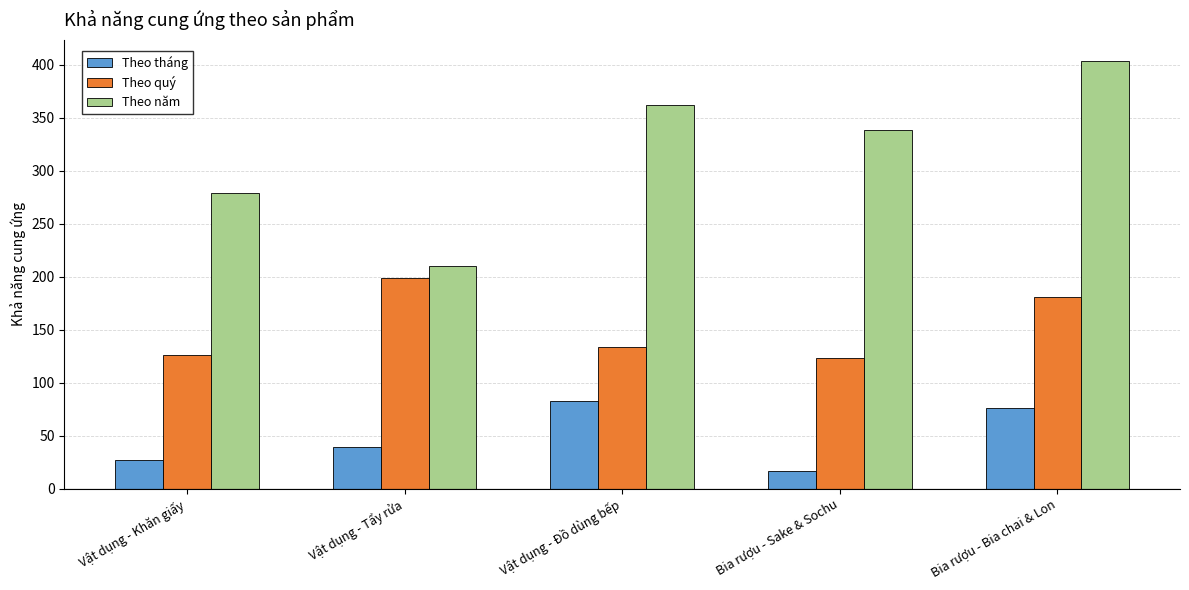

At which category does the chart reach its minimum across all series?

Bia rượu - Sake & Sochu